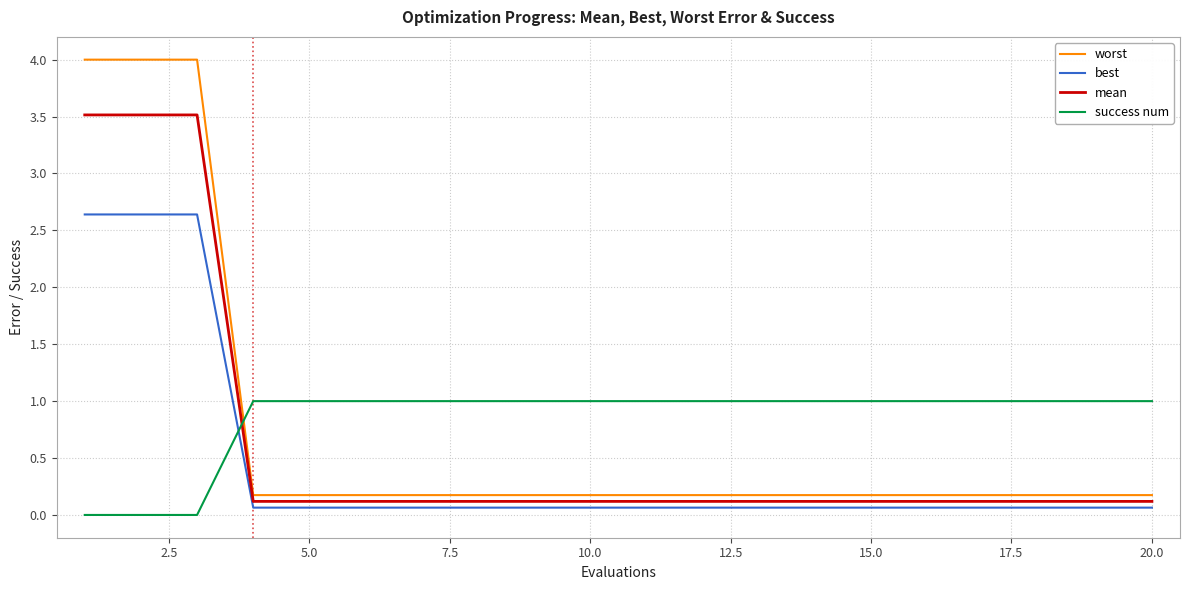

What is the difference between the maximum and minimum values in the best series?

2.6